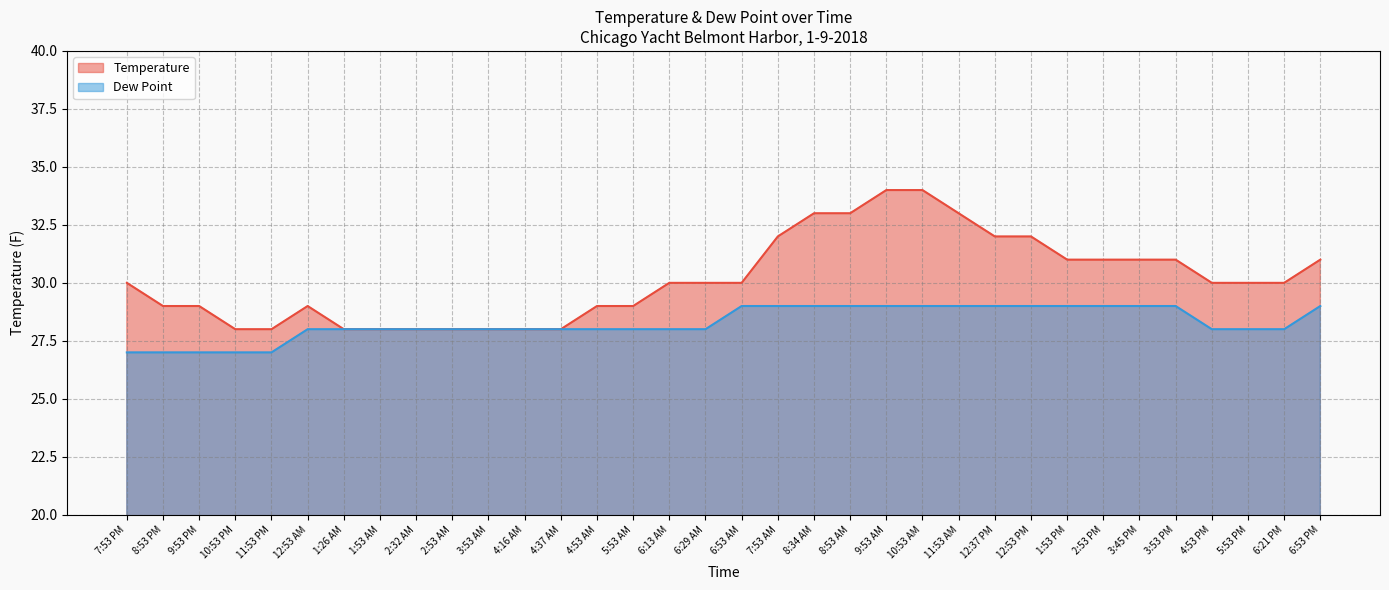

Between 10:53 PM and 12:37 PM, which is larger?

12:37 PM